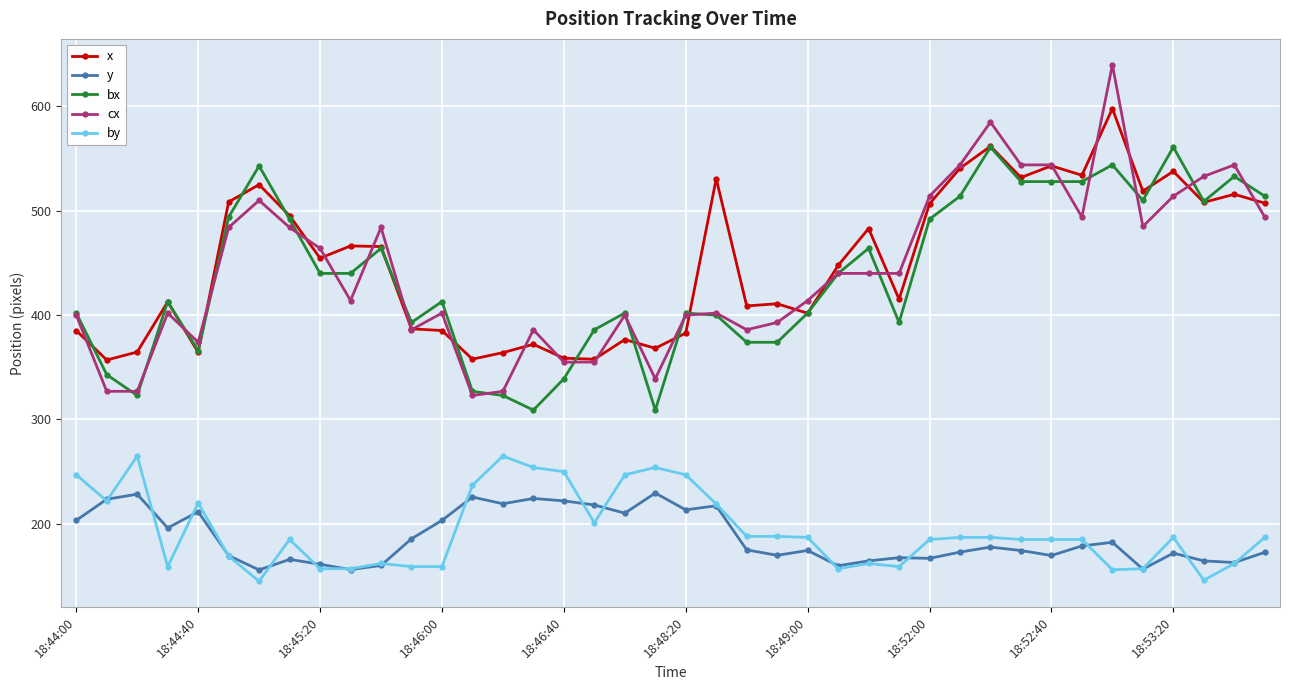

Rank the series by their maximum value, from highest to lowest.

cx, x, bx, by, y